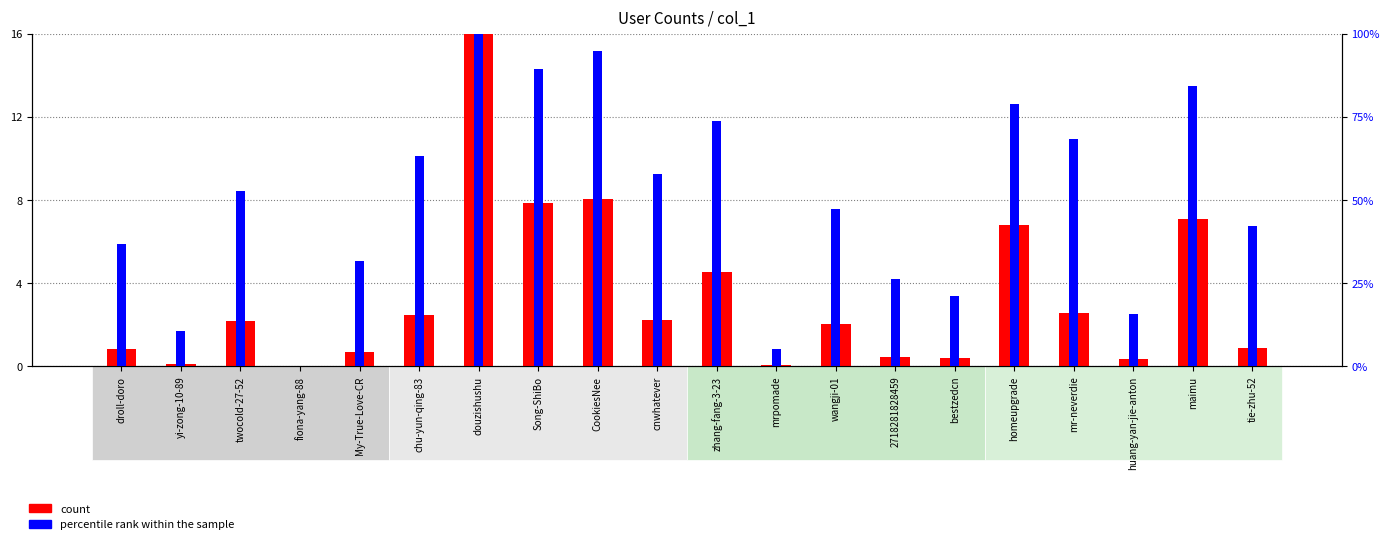

At how many categories does at least one series exceed 4?

19